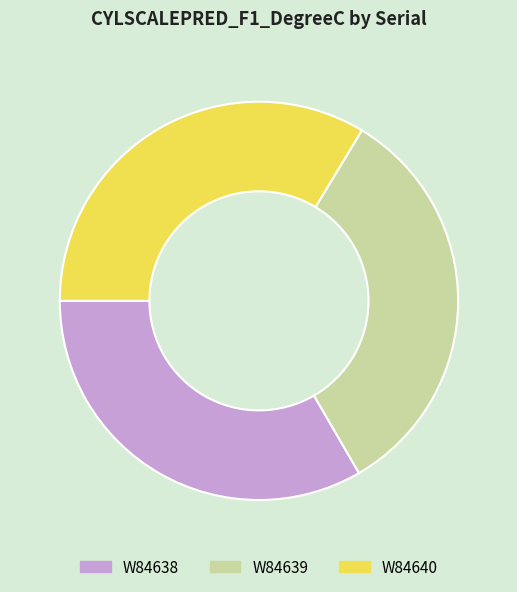

Count the number of slices in the pie.

3